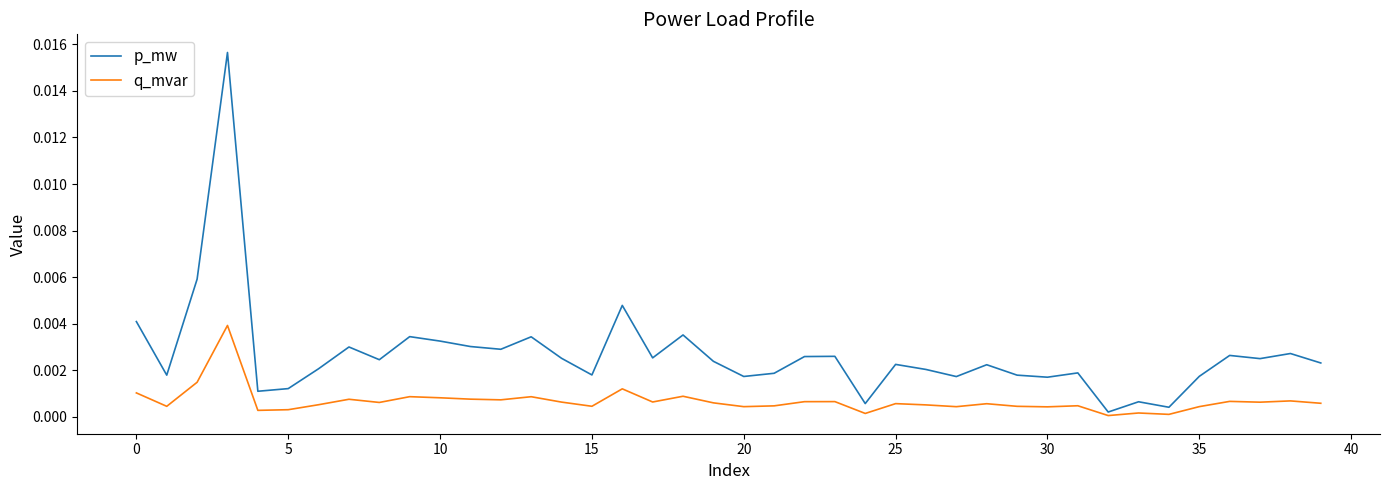

True or false: q_mvar and p_mw intersect in this chart.

False